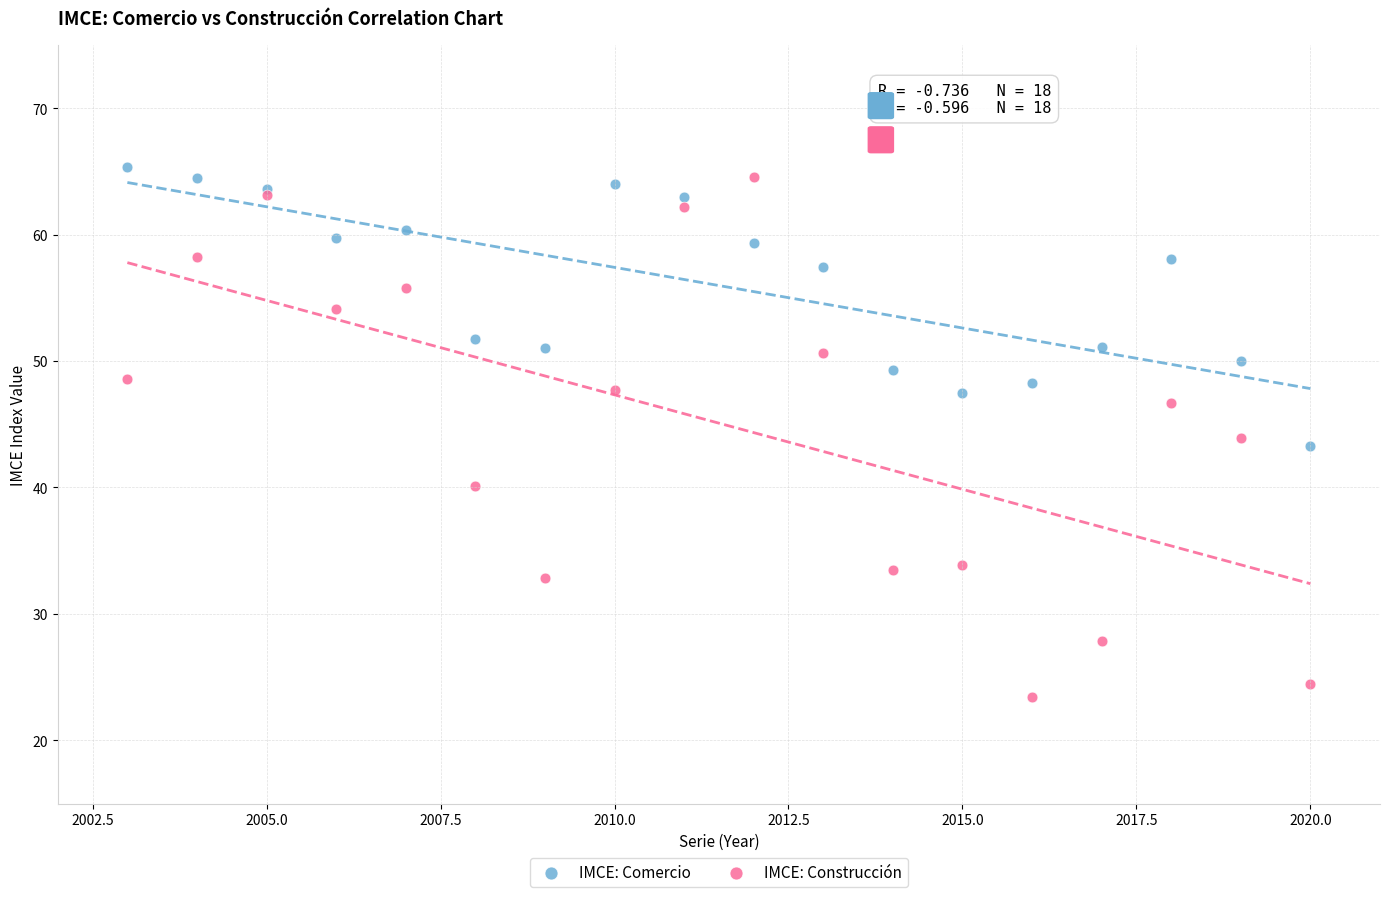

Which series contains the lowest Y value?

IMCE: Construcción